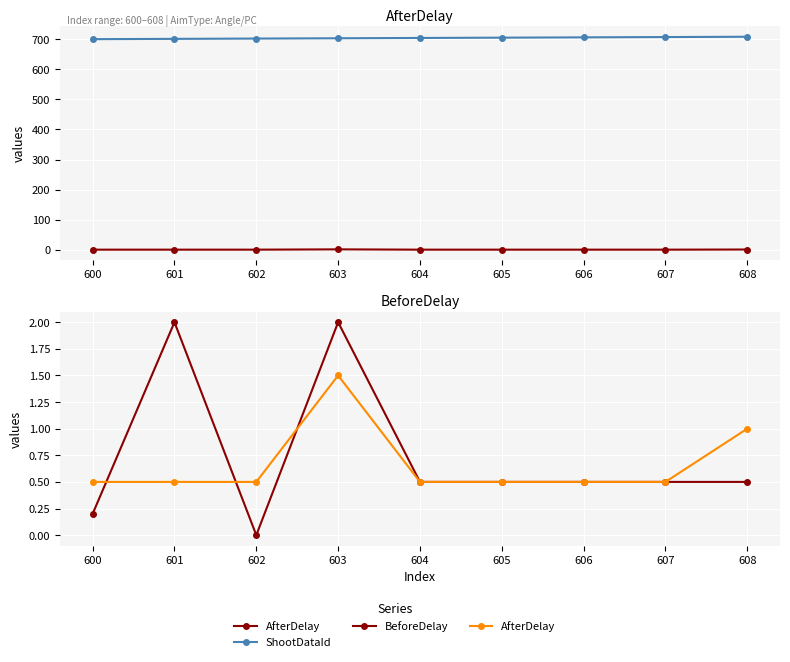

Which series changed the most between 604 and 606?

ShootDataId